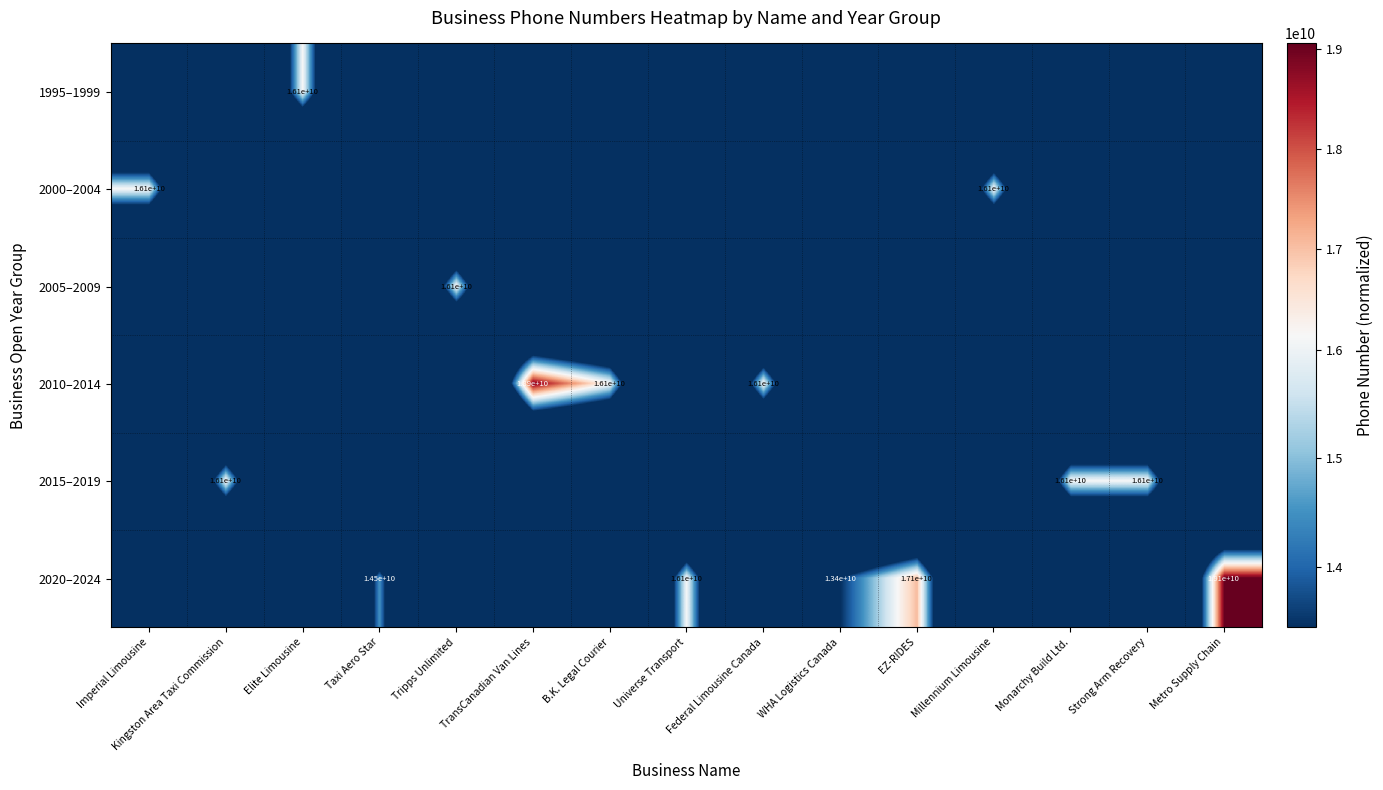

Which has a higher value, Tripps Unlimited or Taxi Aero Star?

Tripps Unlimited